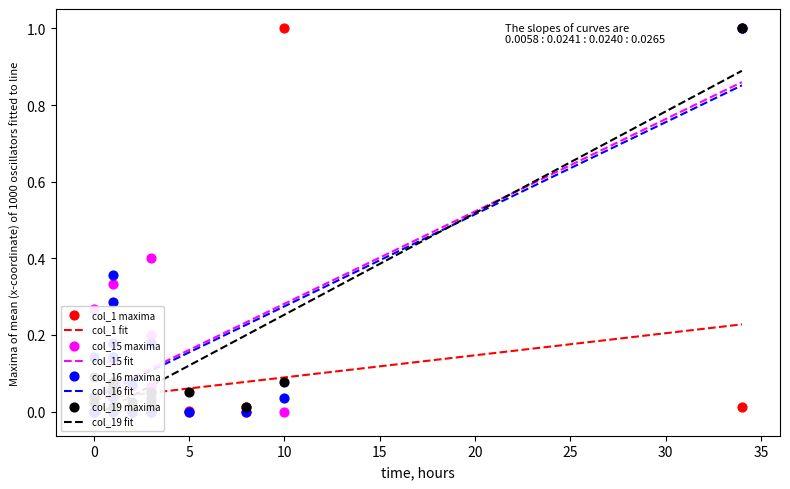

Which series has the largest total across all categories?

col_15